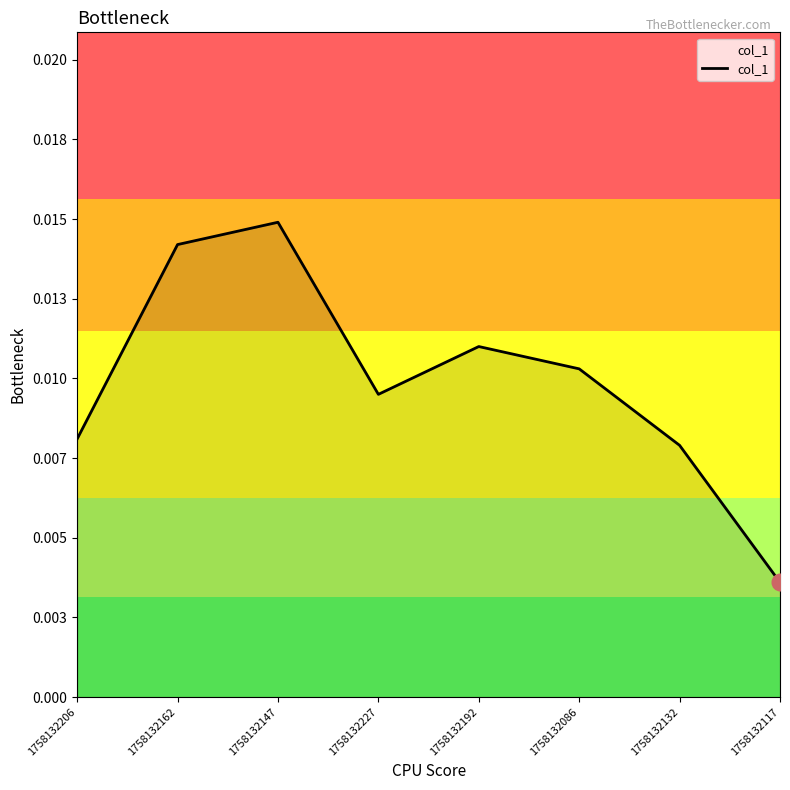

Is this an area chart (filled region under the line)?

Yes